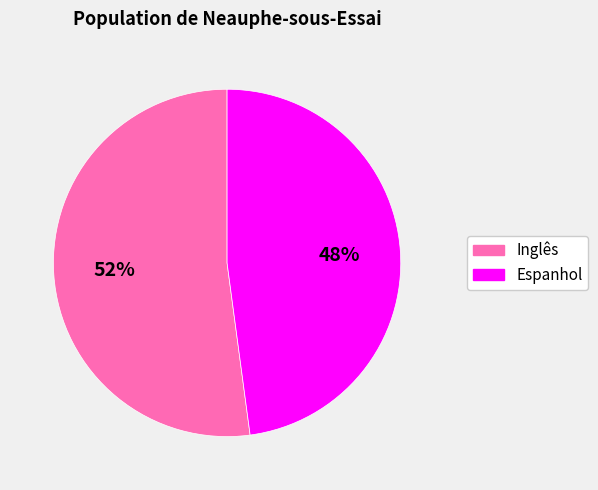

Is Espanhol the majority of the pie?

No